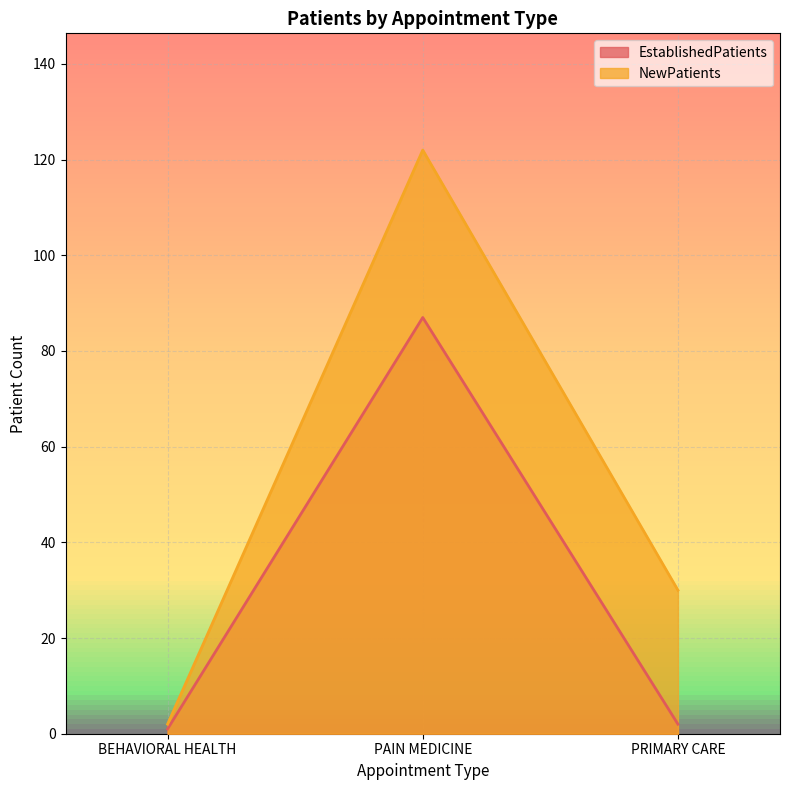

At BEHAVIORAL HEALTH, list the series in order from largest to smallest.

NewPatients, EstablishedPatients